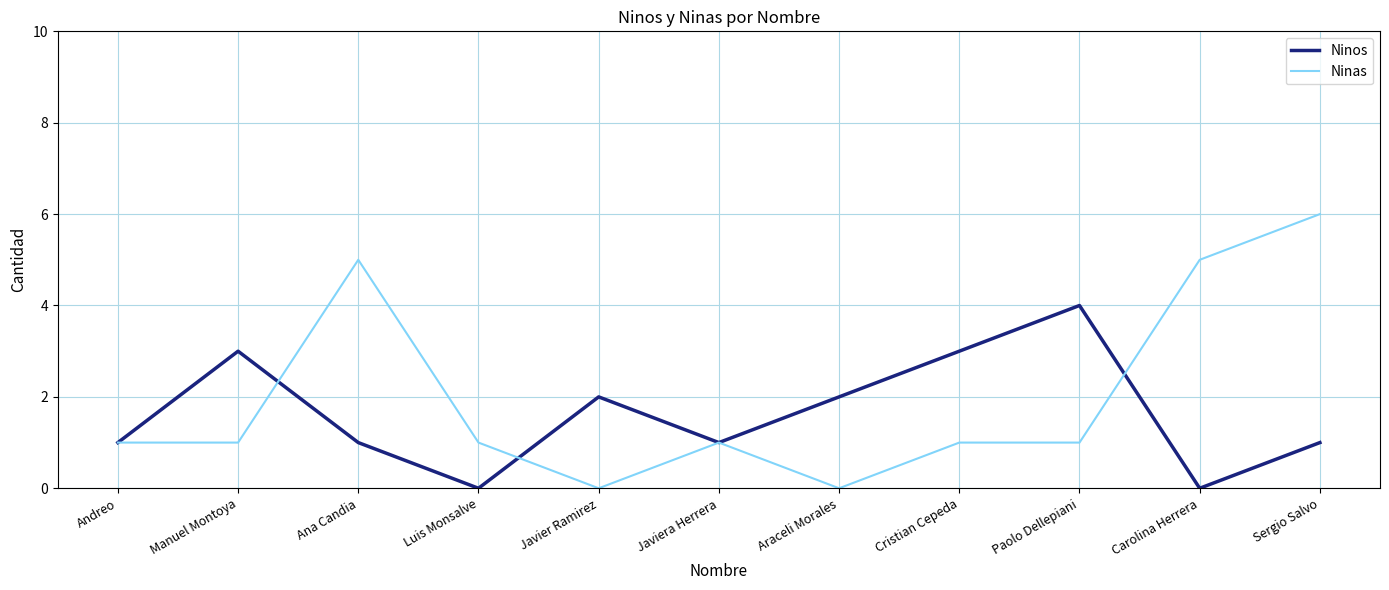

Reading left to right, what are all the values shown in this chart?

Ninos: 1	3	1	0	2	1	2	3	4	0	1
Ninas: 1	1	5	1	0	1	0	1	1	5	6